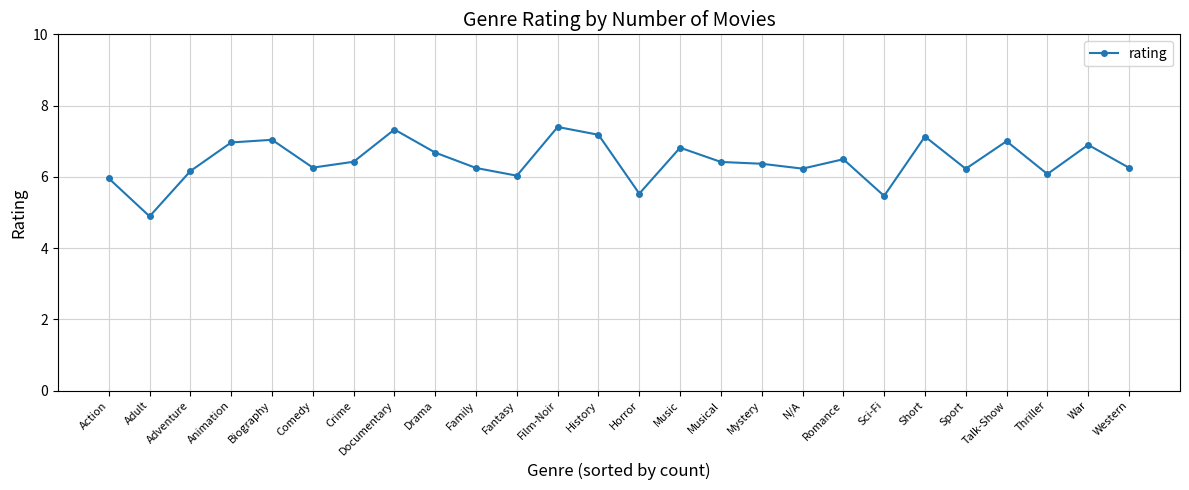

What is the label of the 22nd point from the left?

Sport